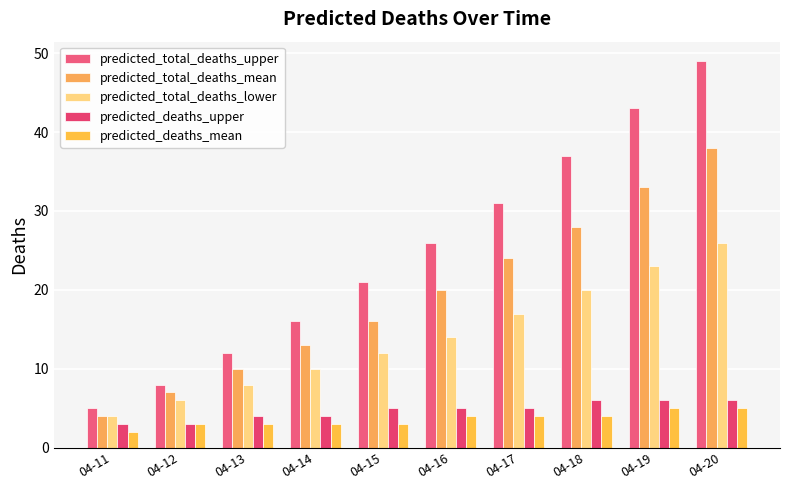

Is the value of predicted_deaths_mean at 04-18 greater than the value of predicted_total_deaths_lower at 04-17?

No